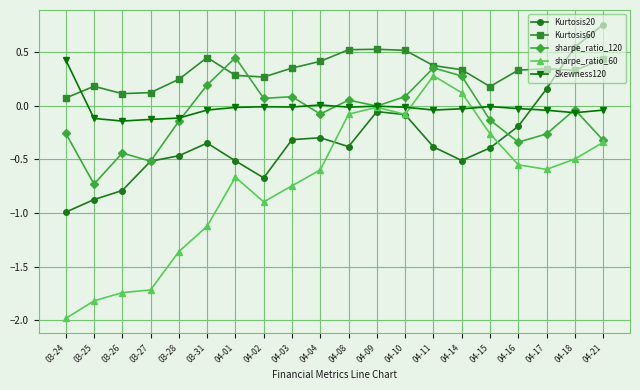

At which category does Kurtosis60 reach its first local peak?

03-25